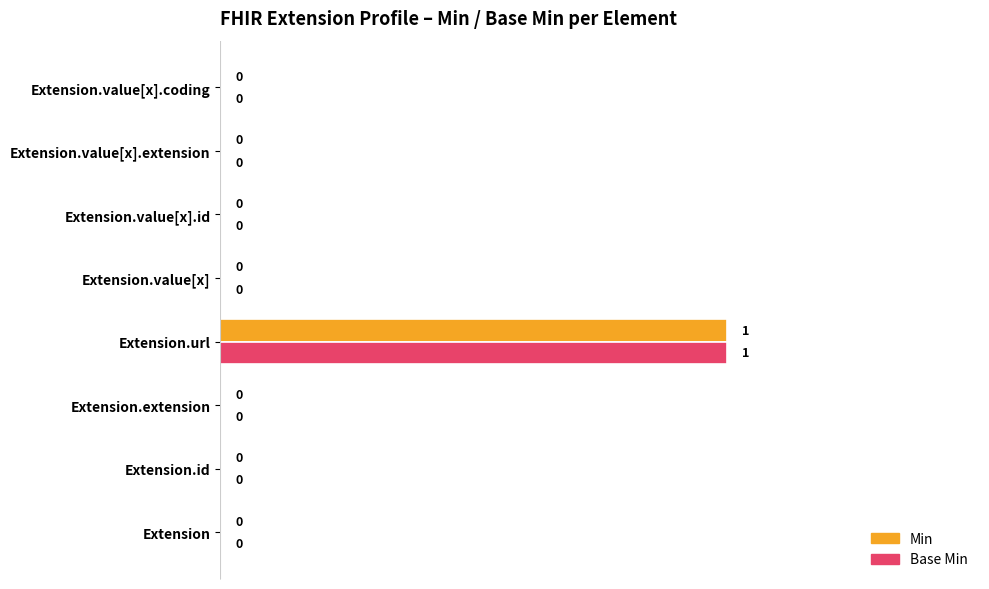

What are all the series names shown in the legend?

Min, Base Min